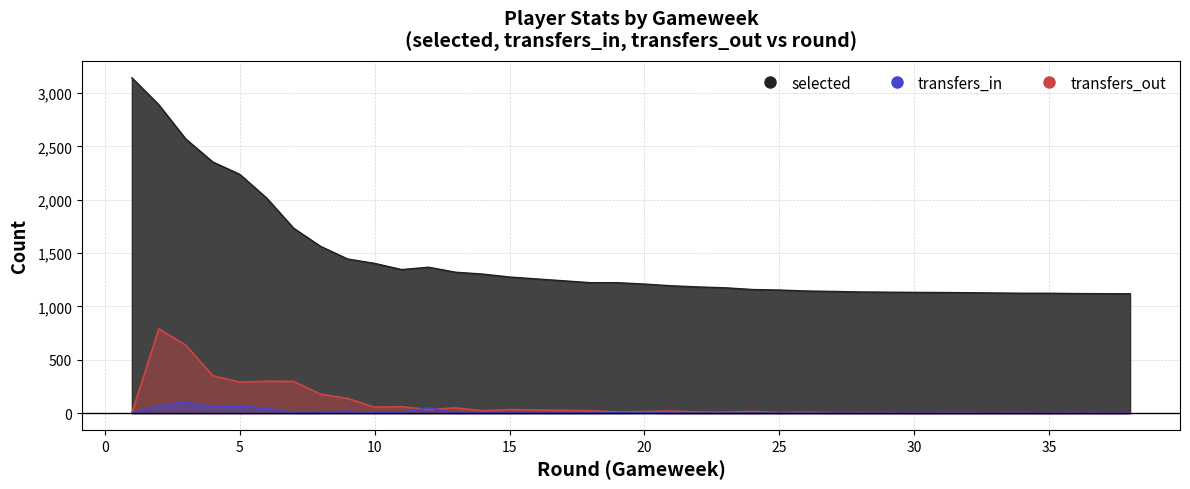

How many categories are shown in the chart?

38